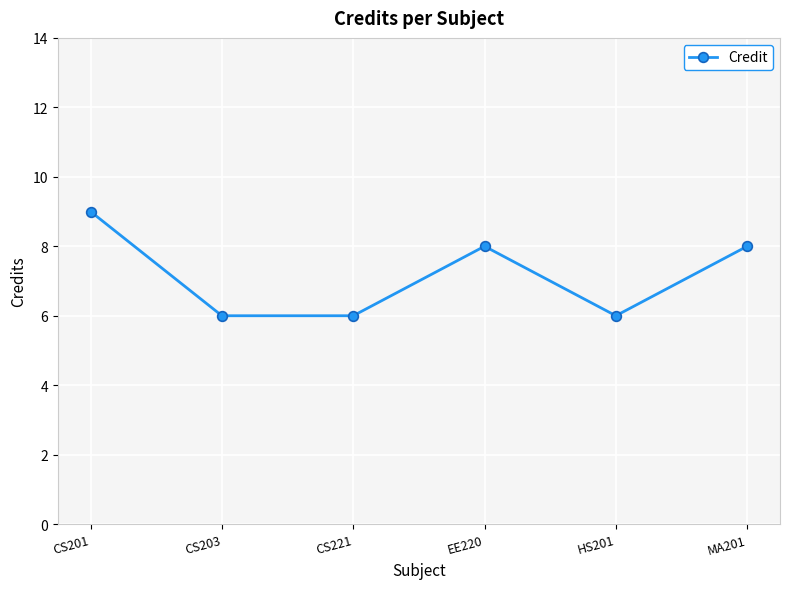

Read the value at CS203.

6